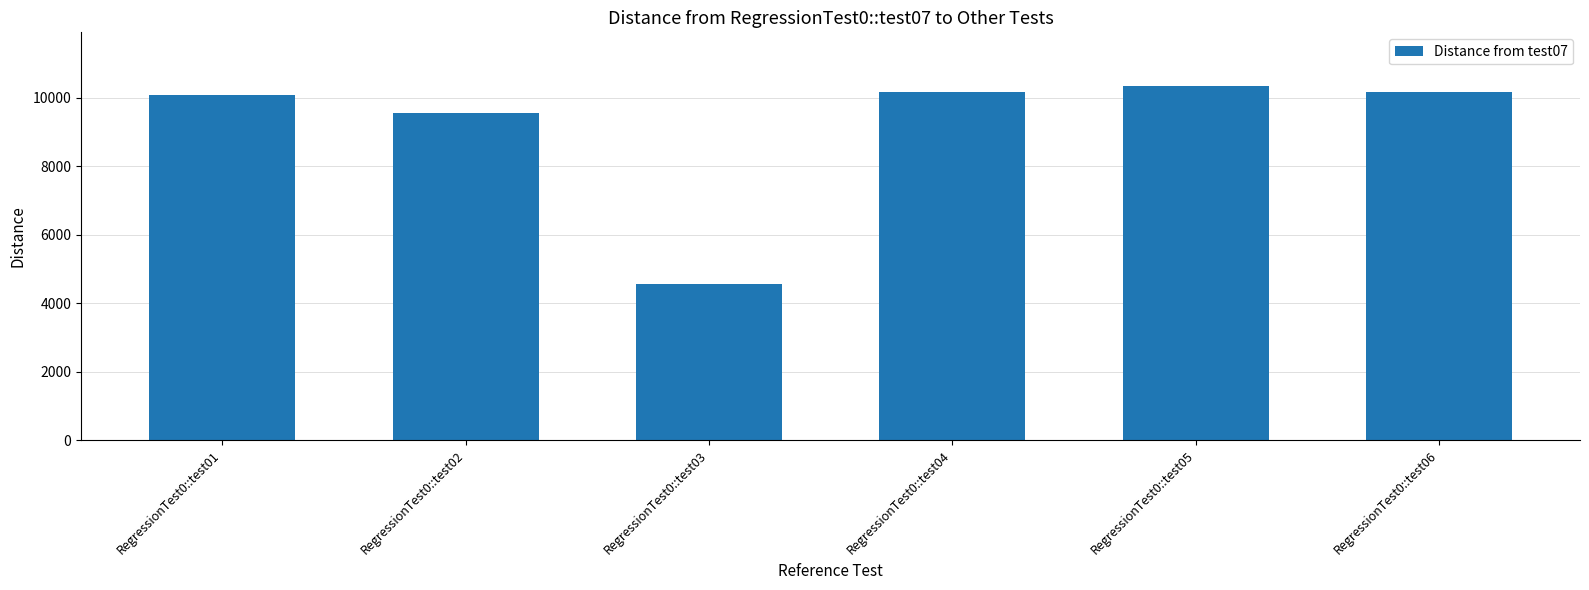

Between RegressionTest0::test02 and RegressionTest0::test06, which is larger?

RegressionTest0::test06